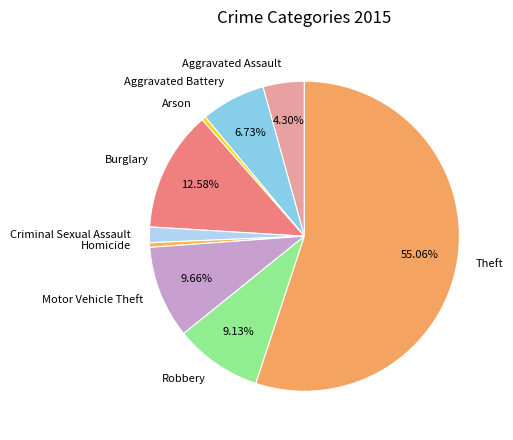

To the nearest percent, what portion does Aggravated Battery represent?

7%